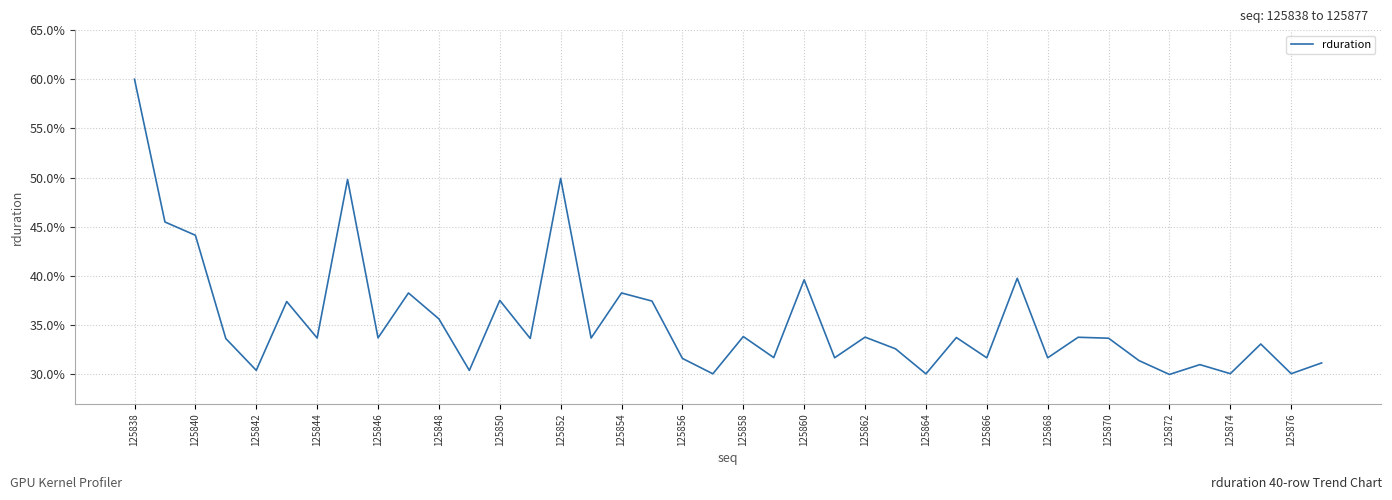

What is the minimum value shown in the chart?

30.0